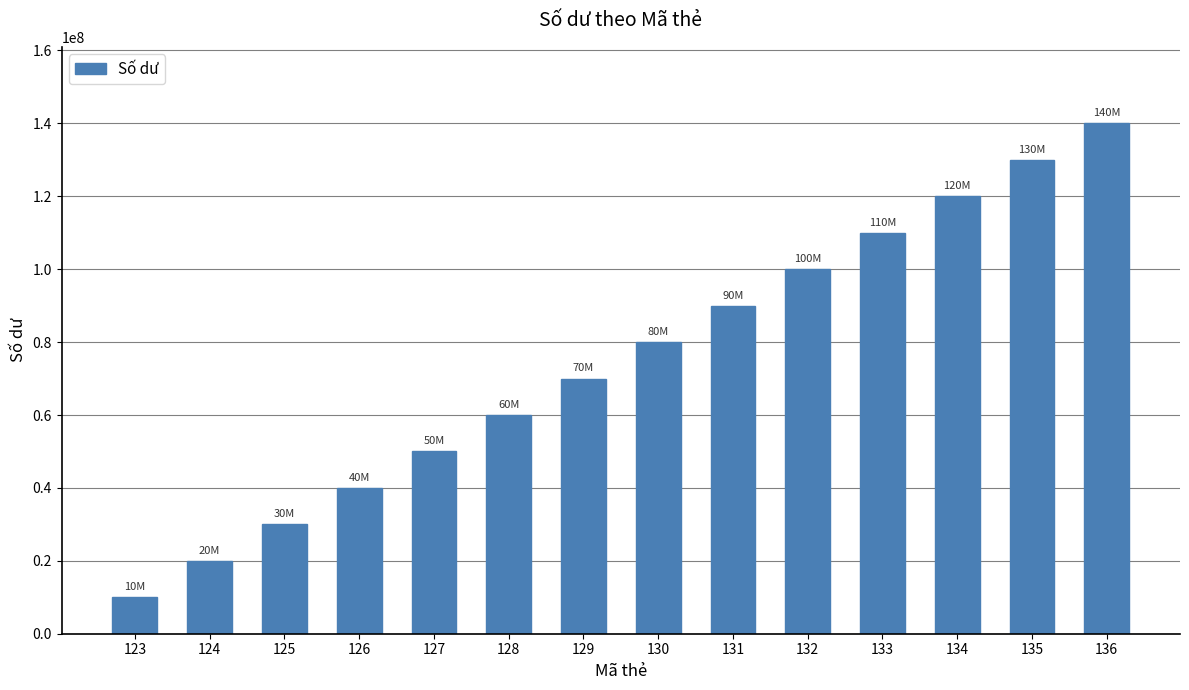

List the labels in order of value, smallest first.

123, 124, 125, 126, 127, 128, 129, 130, 131, 132, 133, 134, 135, 136